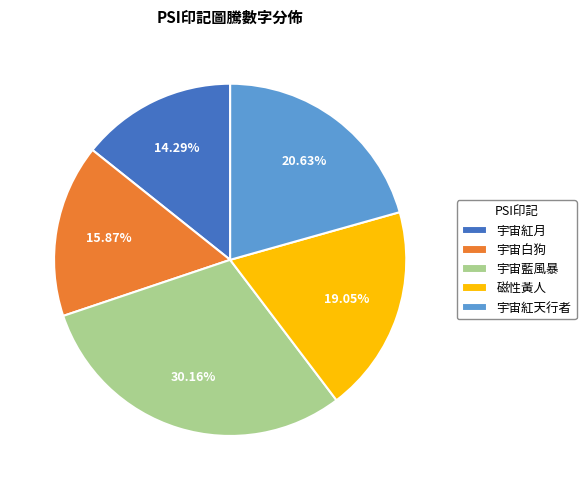

Combined, what portion of the pie is 宇宙紅月 and 宇宙藍風暴?

44.4%